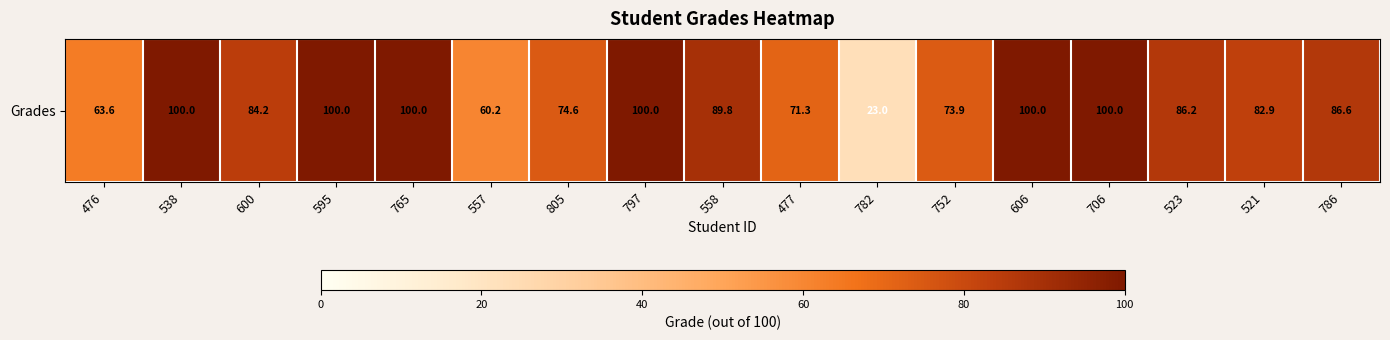

What is the difference between the second highest and minimum values?

77.0